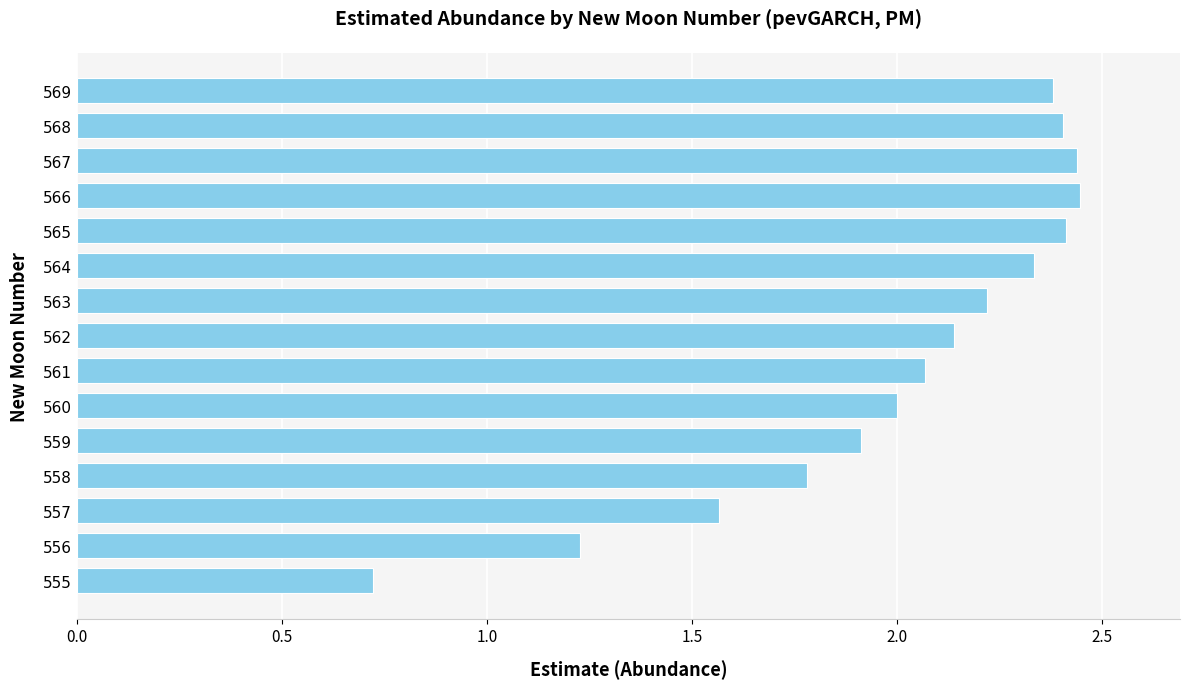

Approximately how many times larger is the value at 563 compared to 564?

1.0